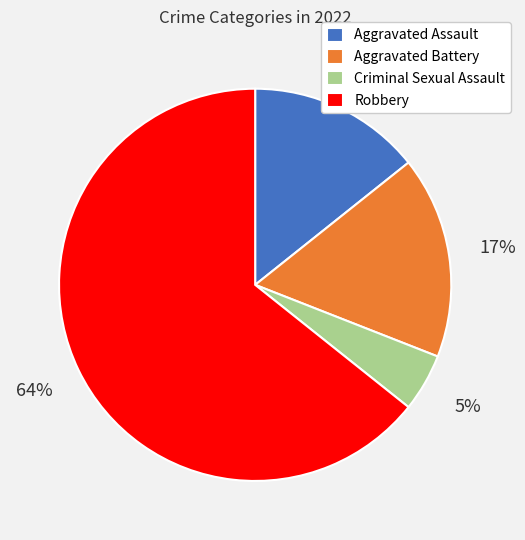

True or false: Aggravated Assault accounts for 8% of the total.

False